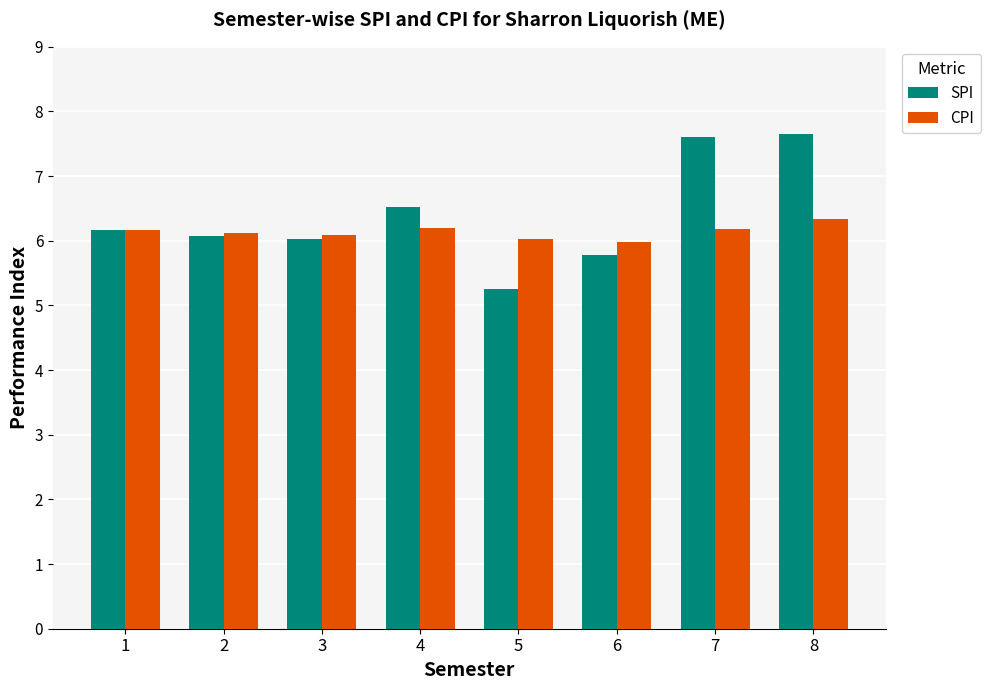

How many groups of bars are there?

8